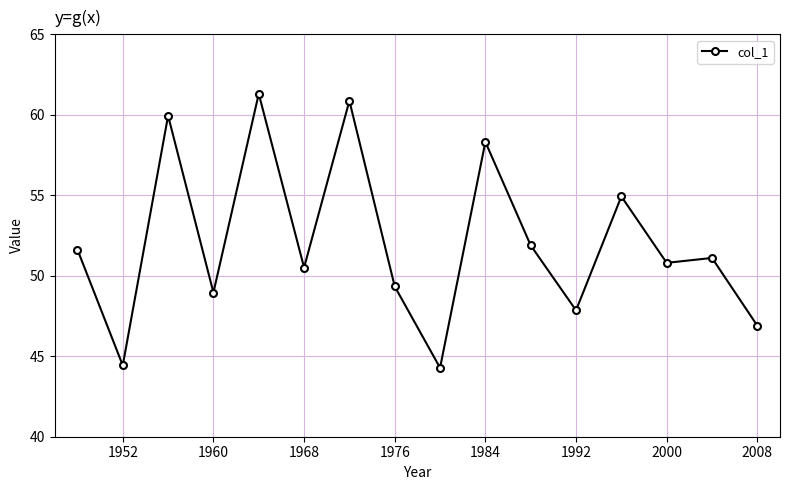

Count the number of values greater than 51.

8